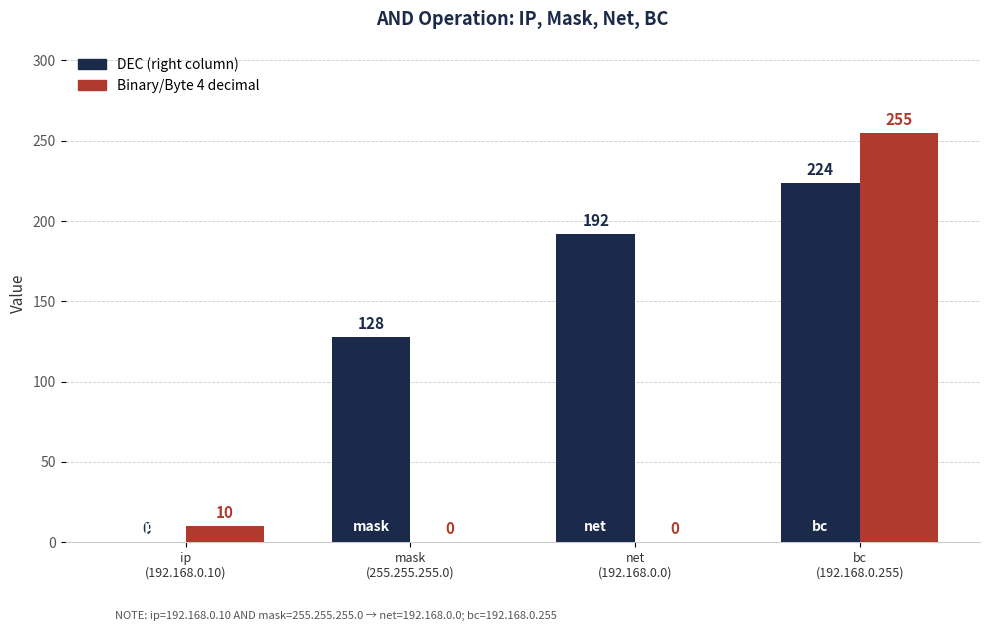

Does the chart contain stacked bars?

No